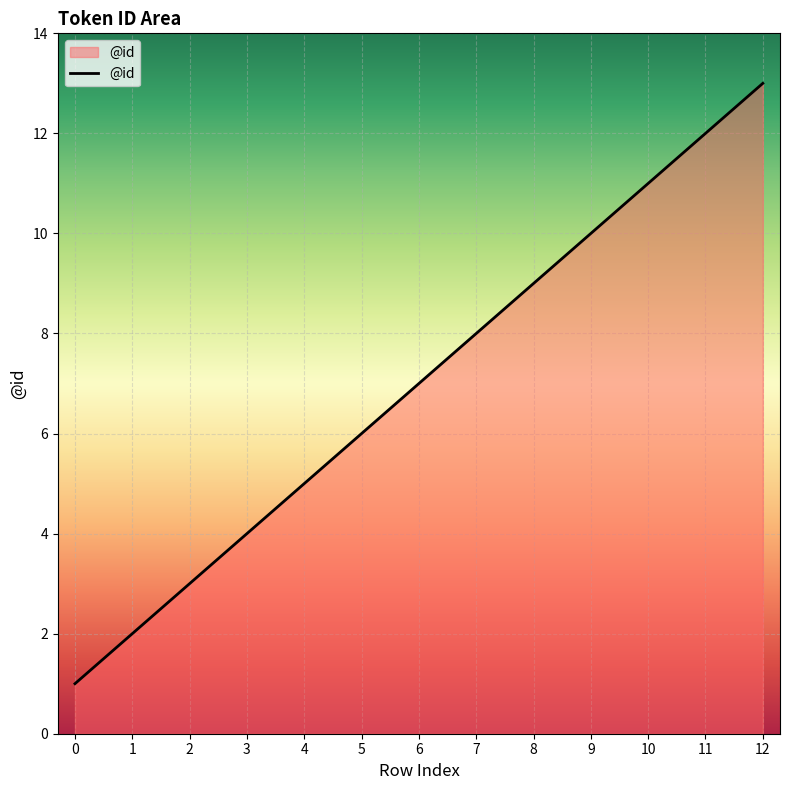

True or false: the data has more than 1 interior local peaks.

False